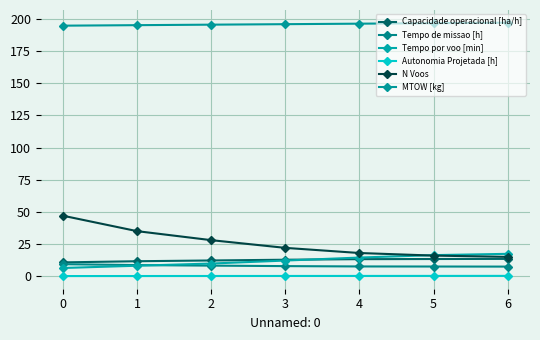

What is the difference between the second highest and second lowest values in the MTOW [kg] series?

1.6